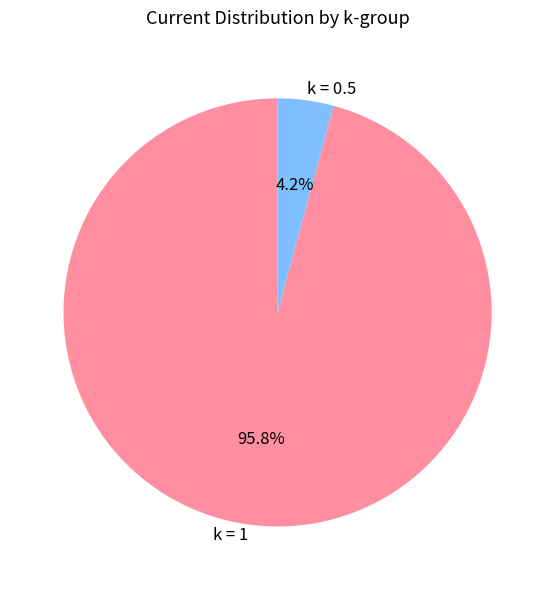

Between k = 0.5 and k = 1, which is larger?

k = 1